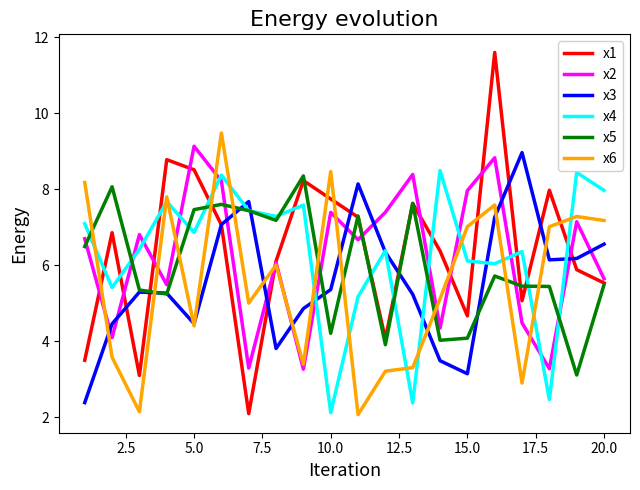

How many times do x2 and x4 cross each other?

10